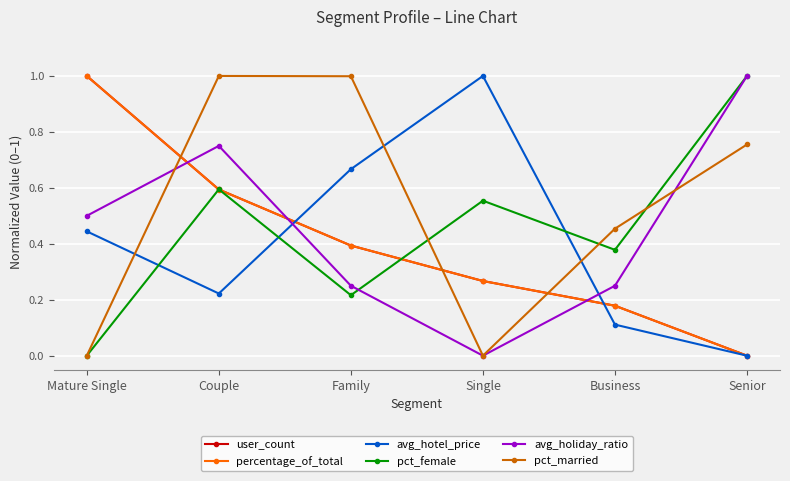

What is the sum of all pct_married values?

3.2